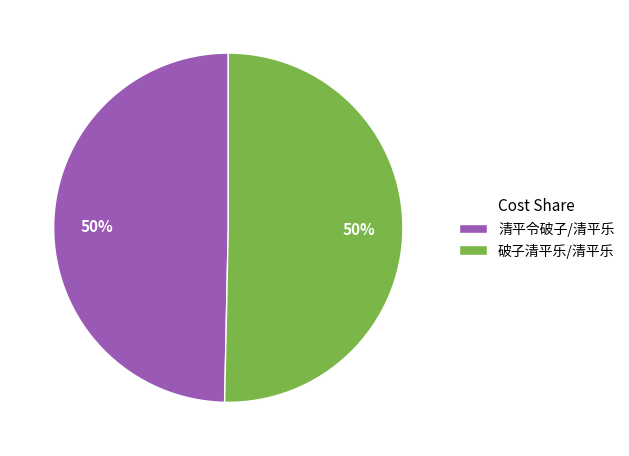

To the nearest percent, what is the average slice percentage?

50%